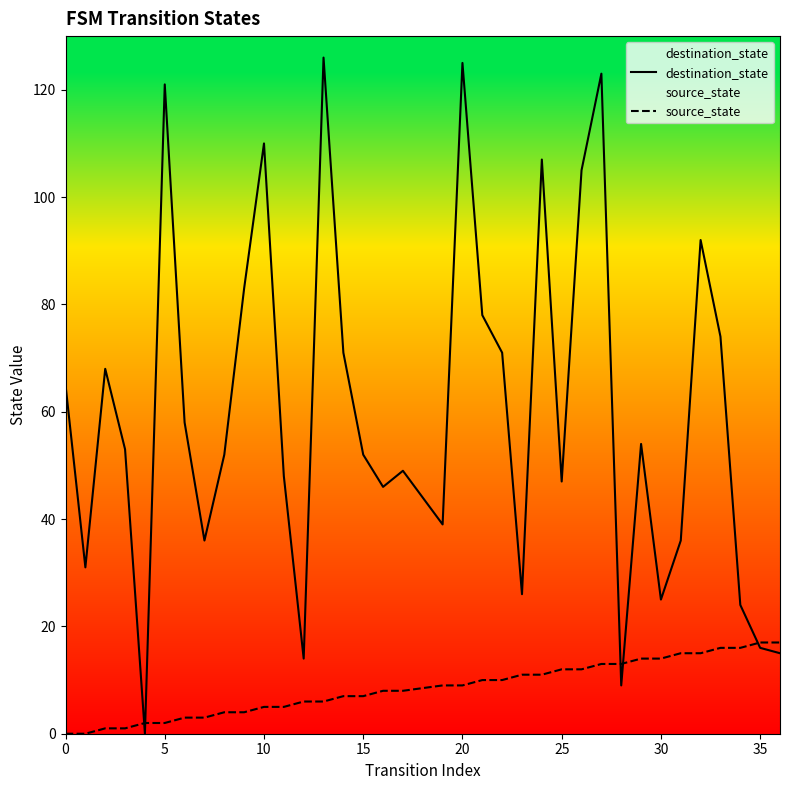

Which series has the largest total across all categories?

destination_state